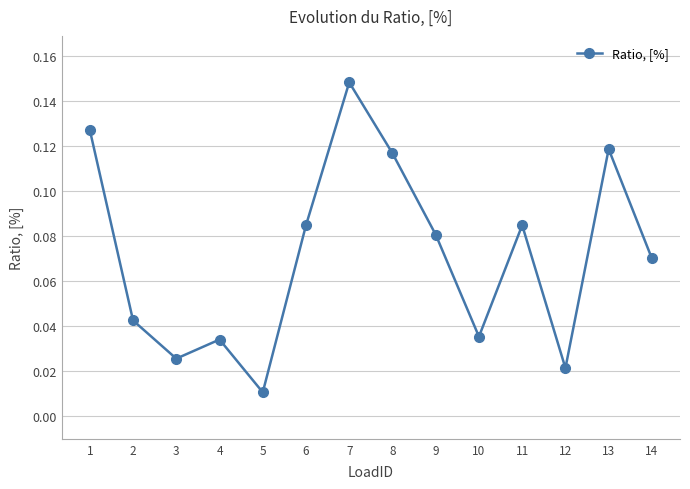

Where is the data nearest to the value 0?

5